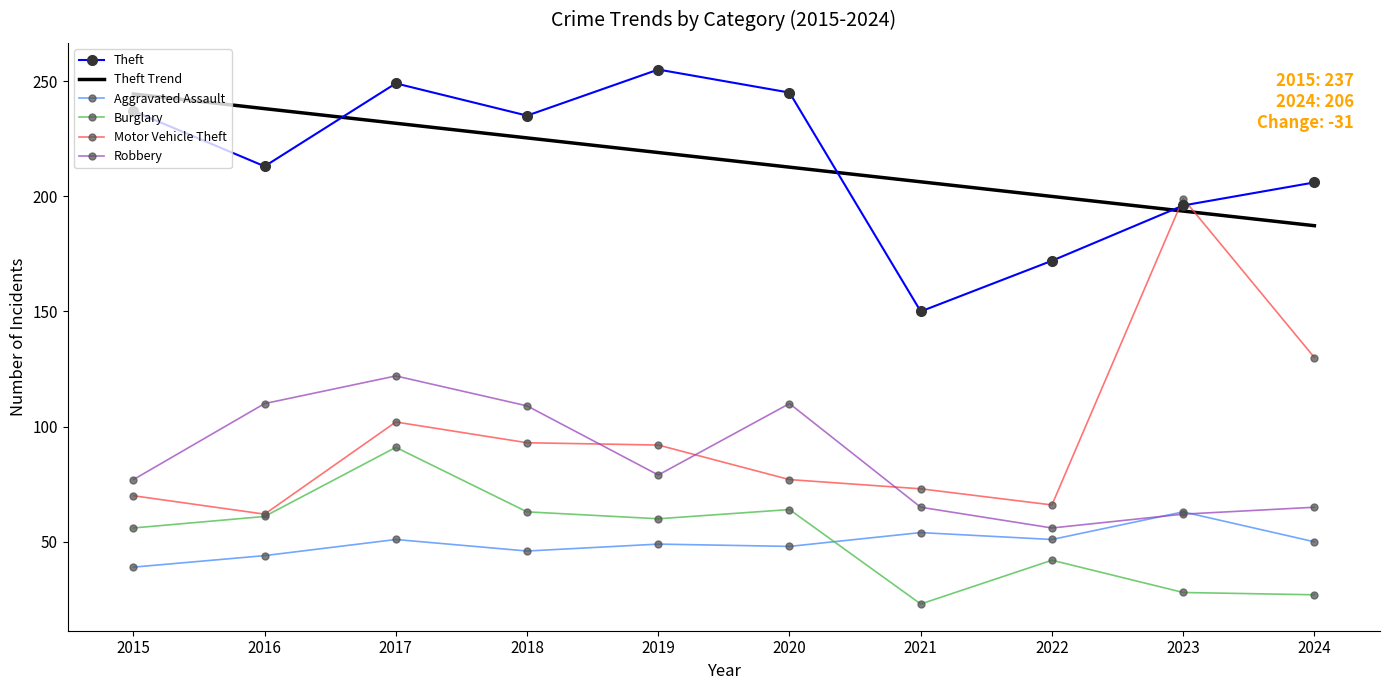

The value of Motor Vehicle Theft at 2017 is 102.0. True or false?

True